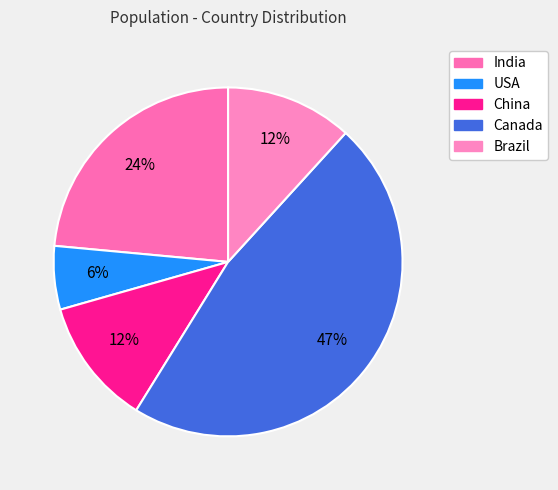

To the nearest percent, what portion does China represent?

12%